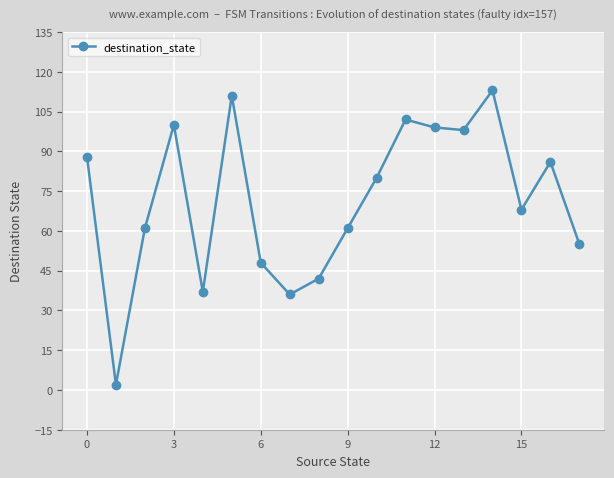

Does the chart display data point markers on the line(s)?

Yes